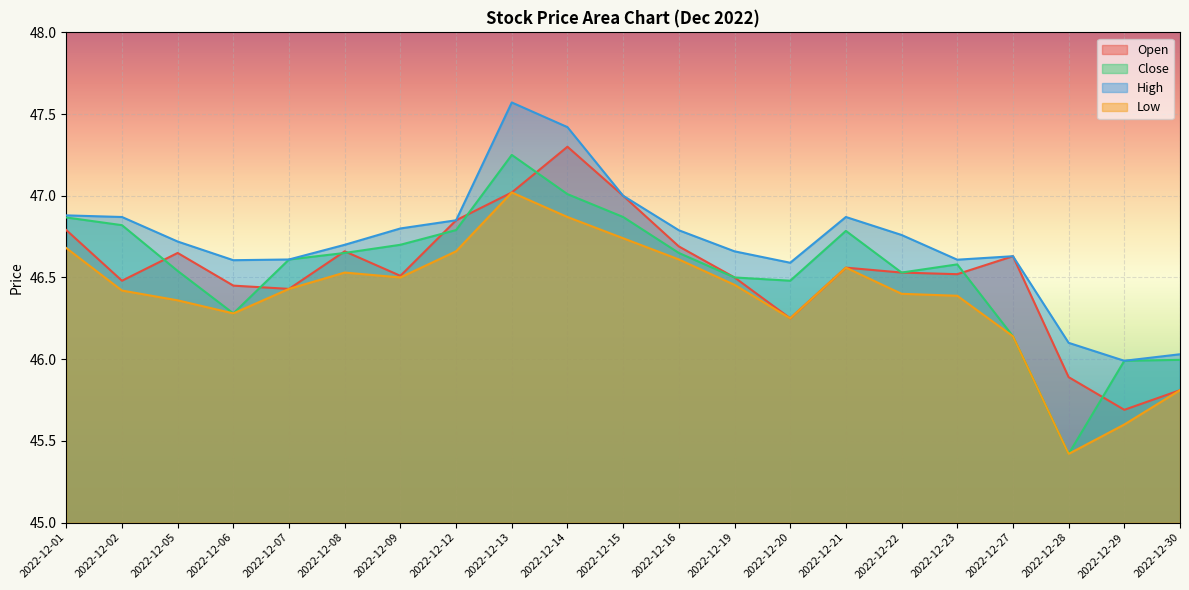

What is the difference between the maximum and second lowest values in the Low series?

1.4